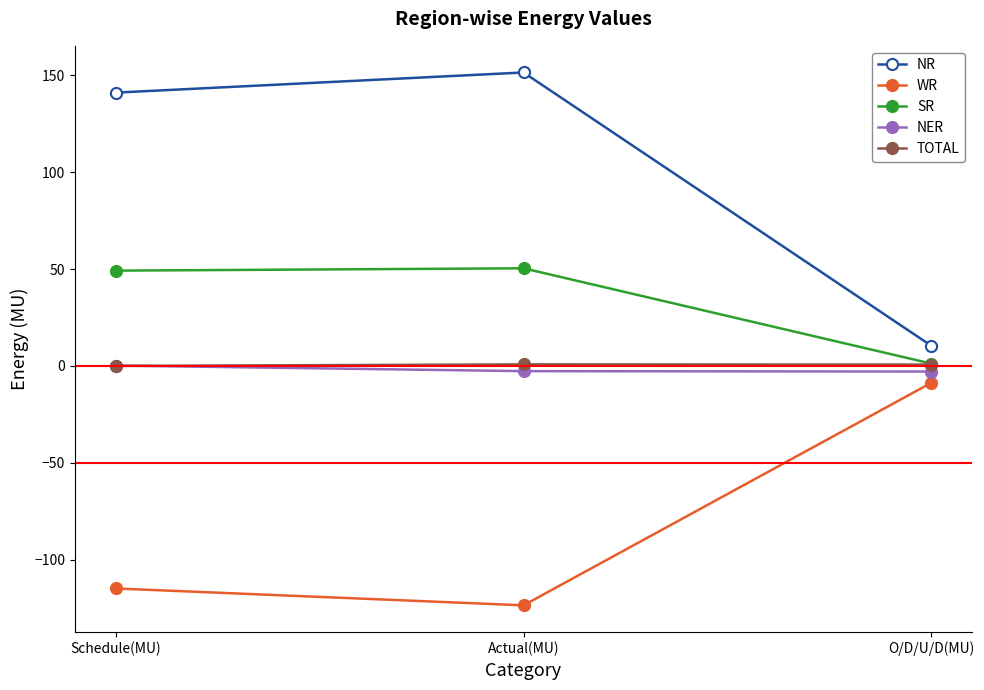

What is the value of the NR point at the 3rd from the left?

10.4